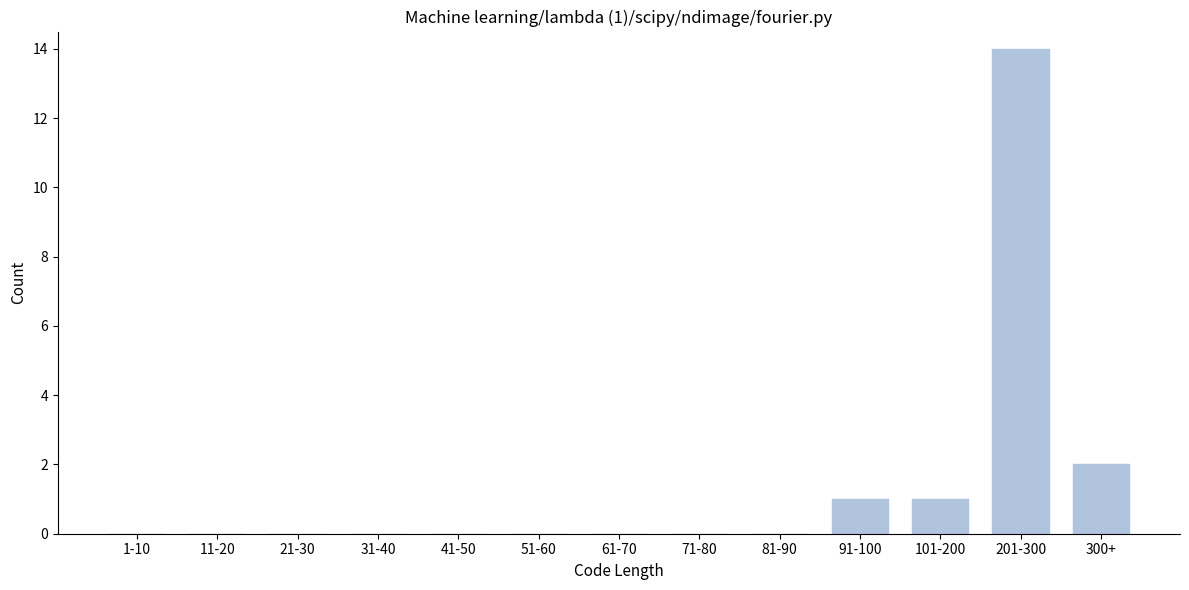

Reading left to right, extract all data points from this chart.

1-10=0	11-20=0	21-30=0	31-40=0	41-50=0	51-60=0	61-70=0	71-80=0	81-90=0	91-100=1	101-200=1	201-300=14	300+=2